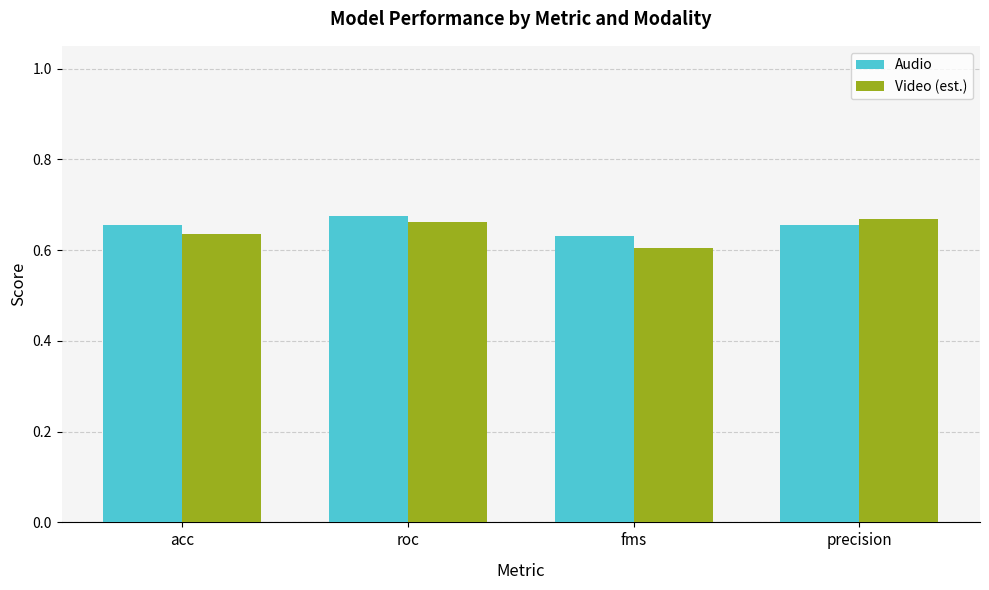

What is the difference between the Video (est.) values at fms and roc?

0.1